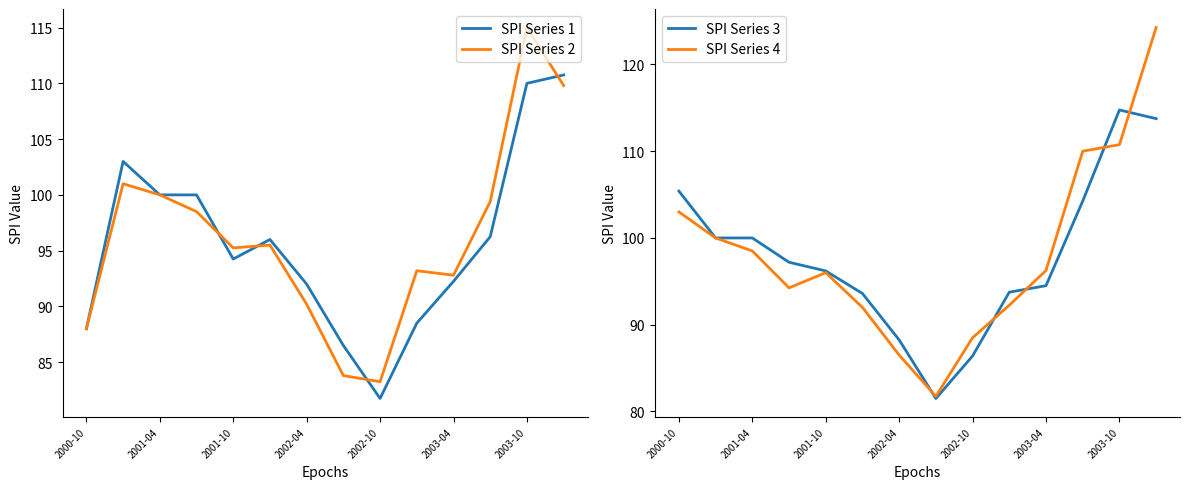

Is it true that SPI Series 1 equals 24.4 at 2002-04?

False